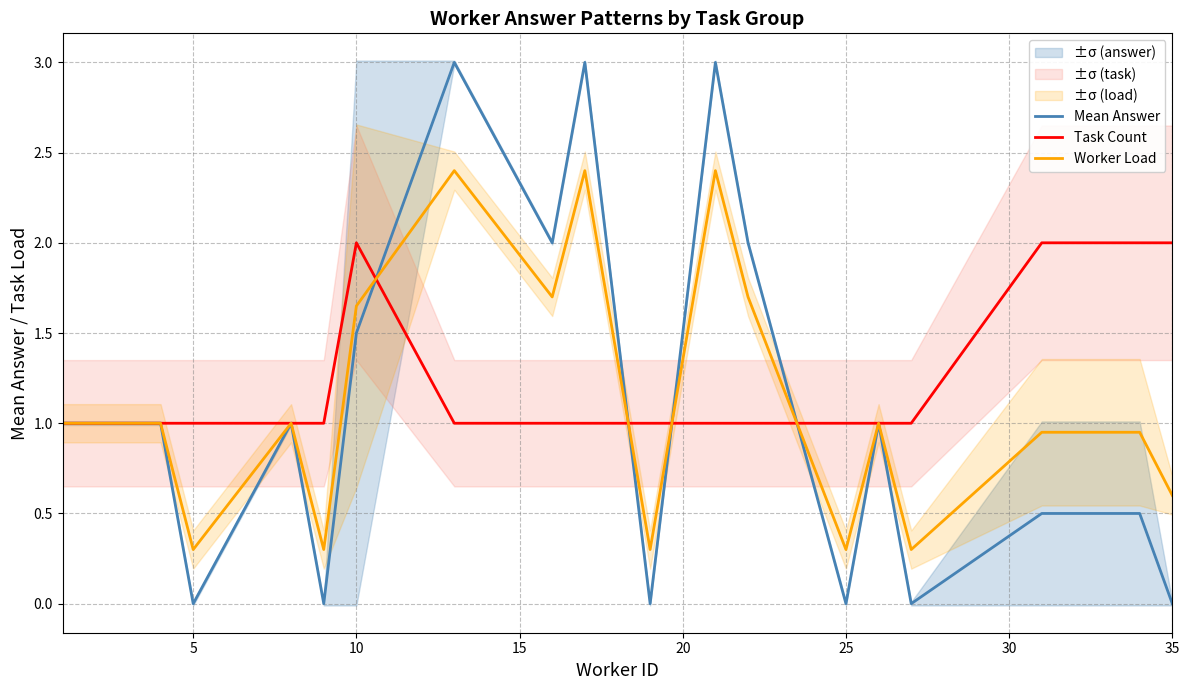

True or false: Worker Load has a value of 0.1 at 5.

False